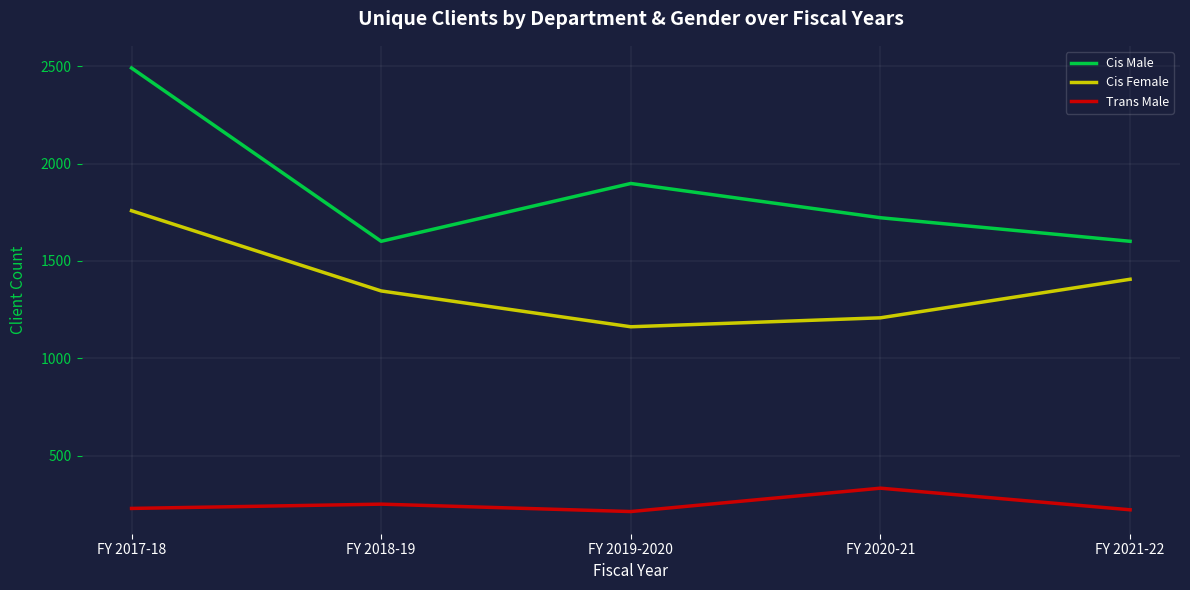

What position from the right is FY 2018-19?

4